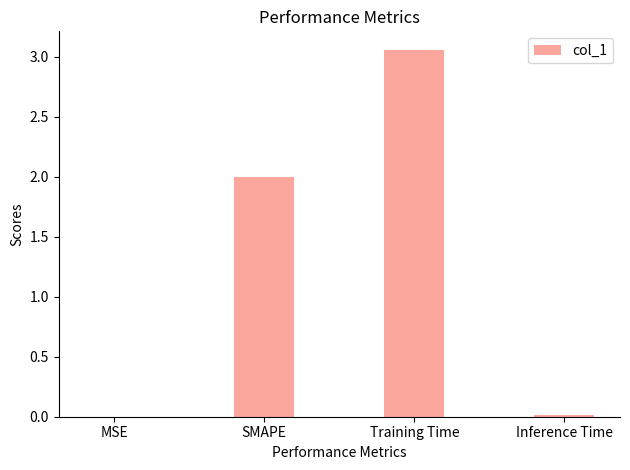

What is the approximate value at SMAPE?

2.0